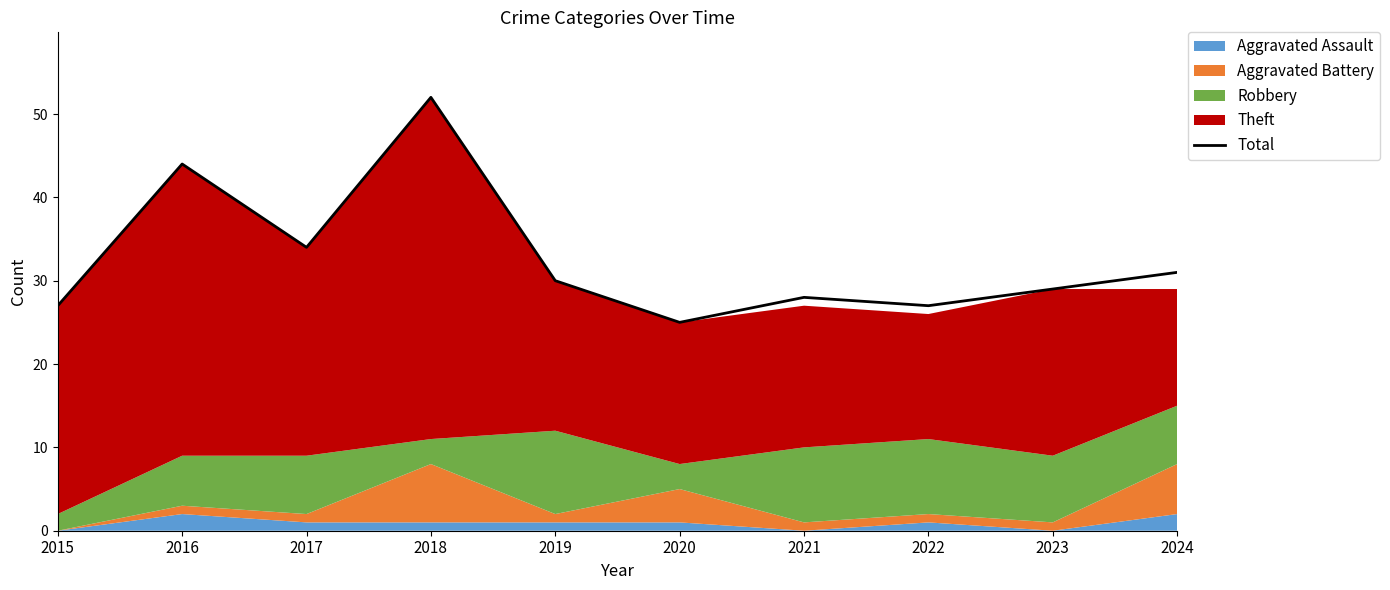

The chart shows a value of 15 at 2022. True or false?

False